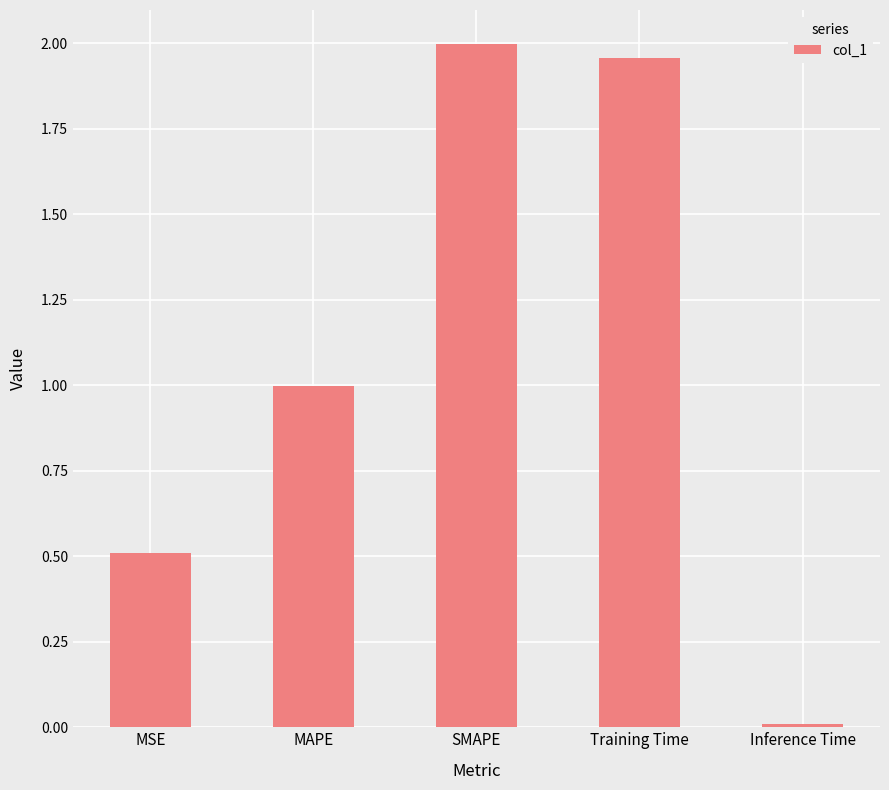

Approximately how many times larger is the value at Training Time compared to SMAPE?

1.0